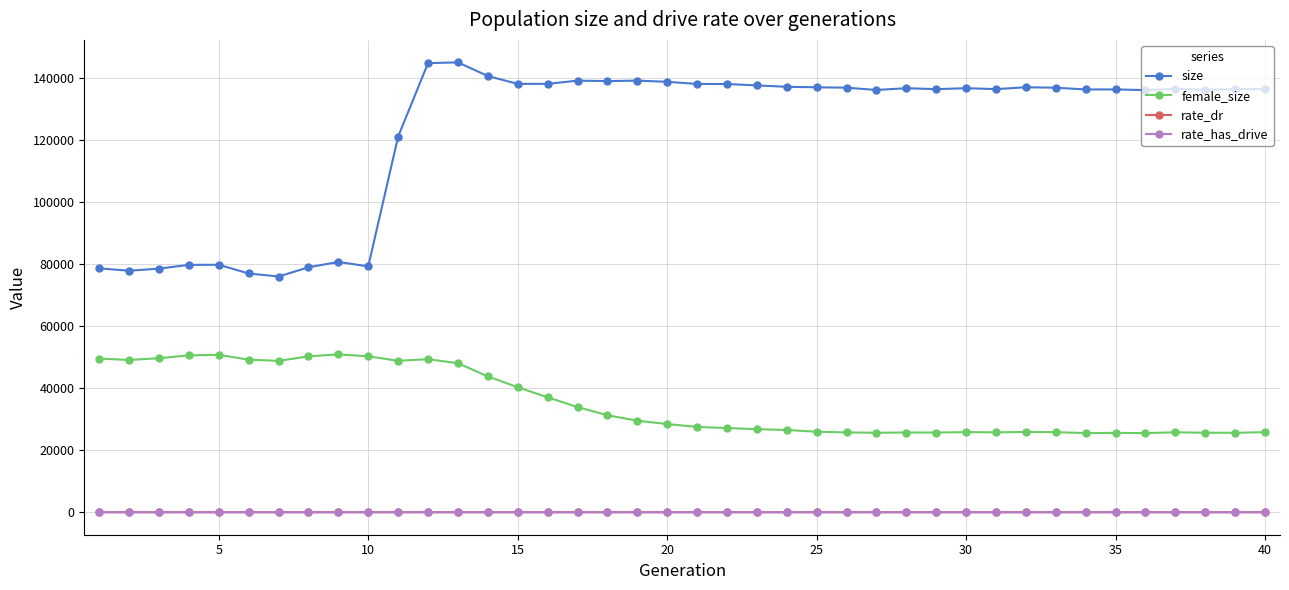

How many values in the rate_dr series exceed 0?

30